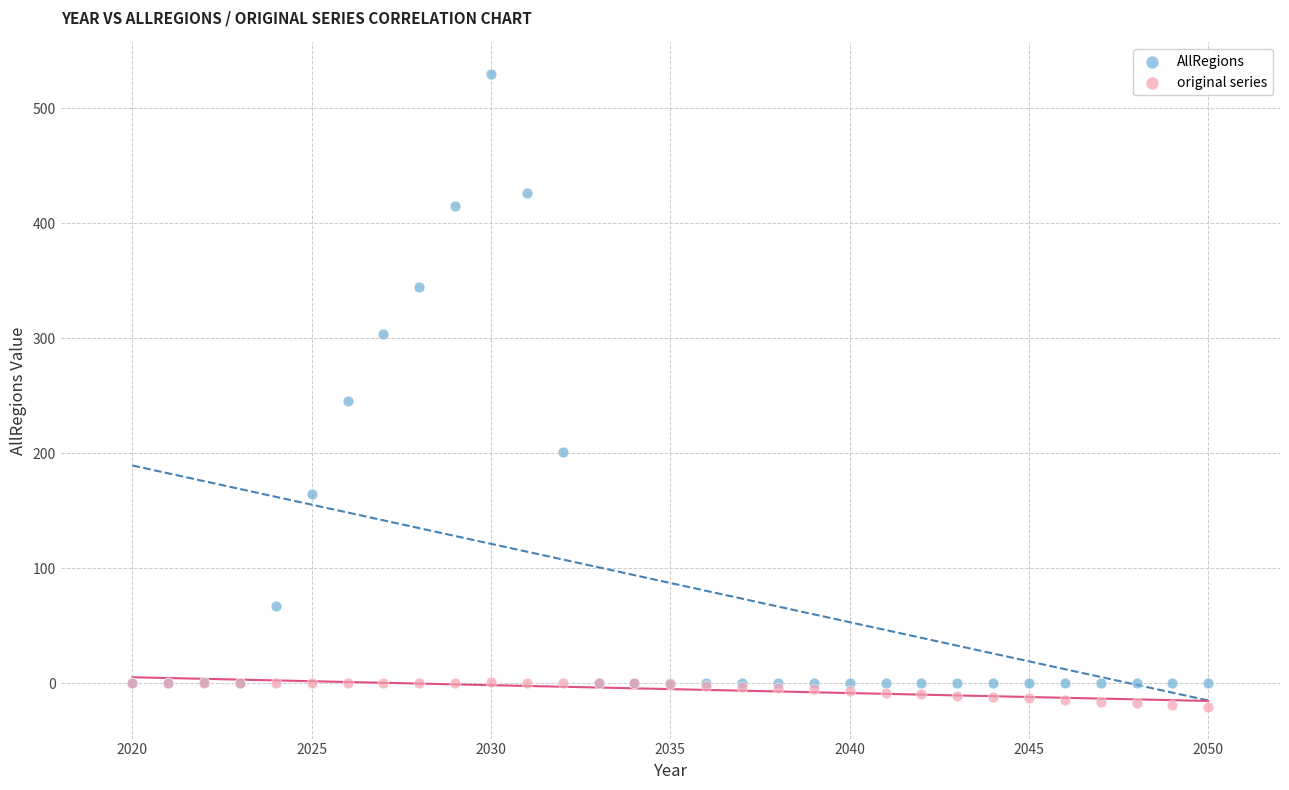

In the AllRegions series, what Y value is closest to 264?

244.9